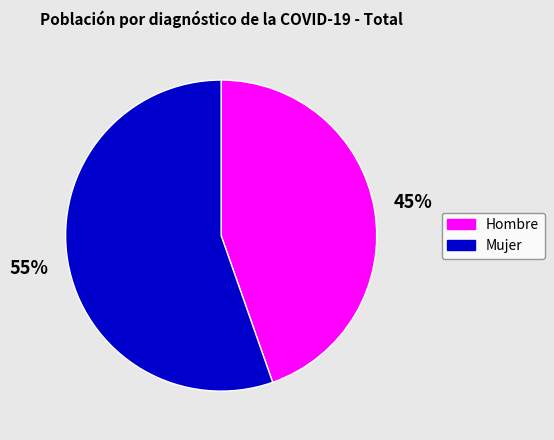

What is the smallest slice in the pie chart?

Hombre